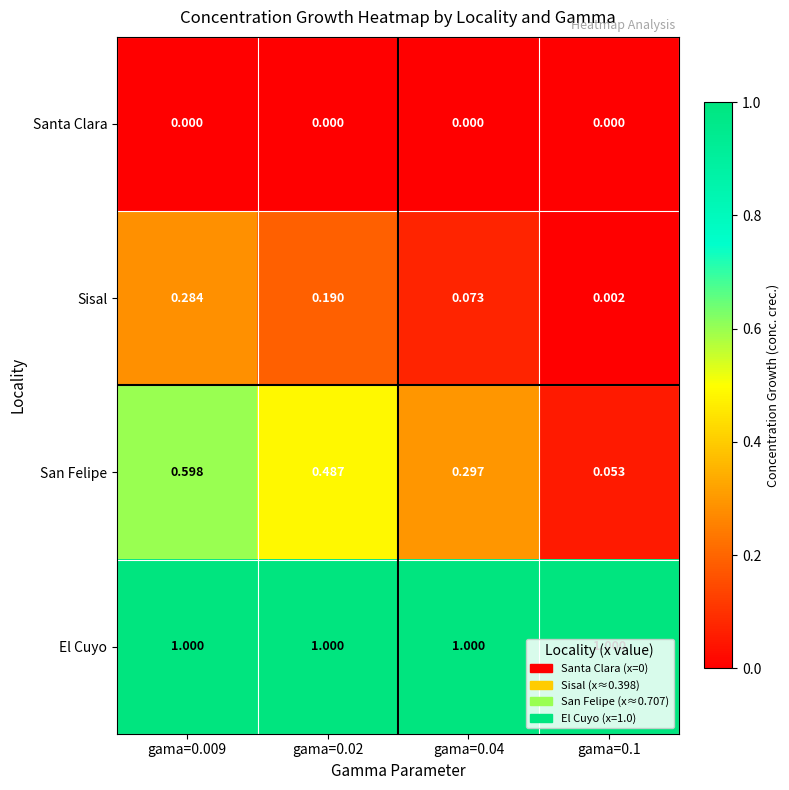

Which series has the widest spread of values?

San Felipe